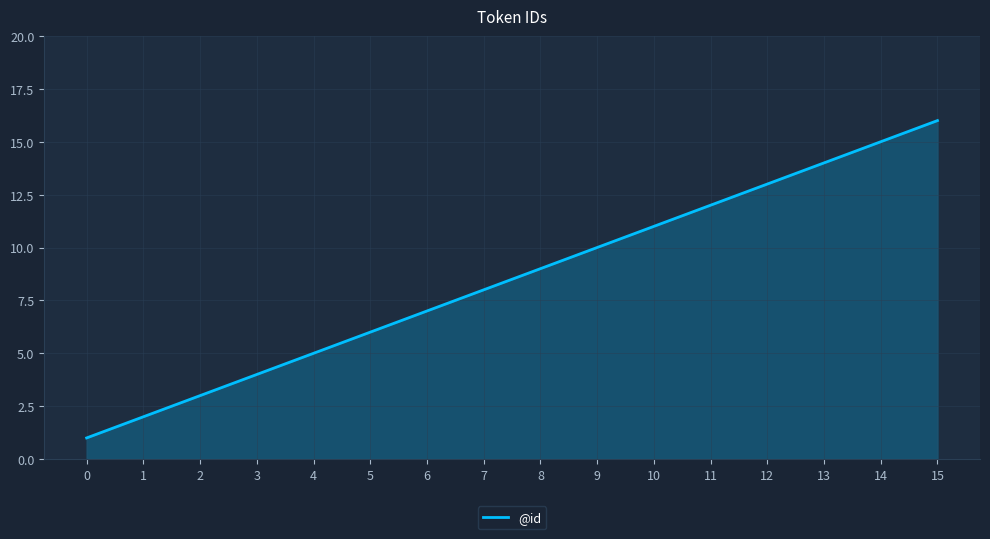

True or false: there are more than 0 points higher than both neighbors.

False